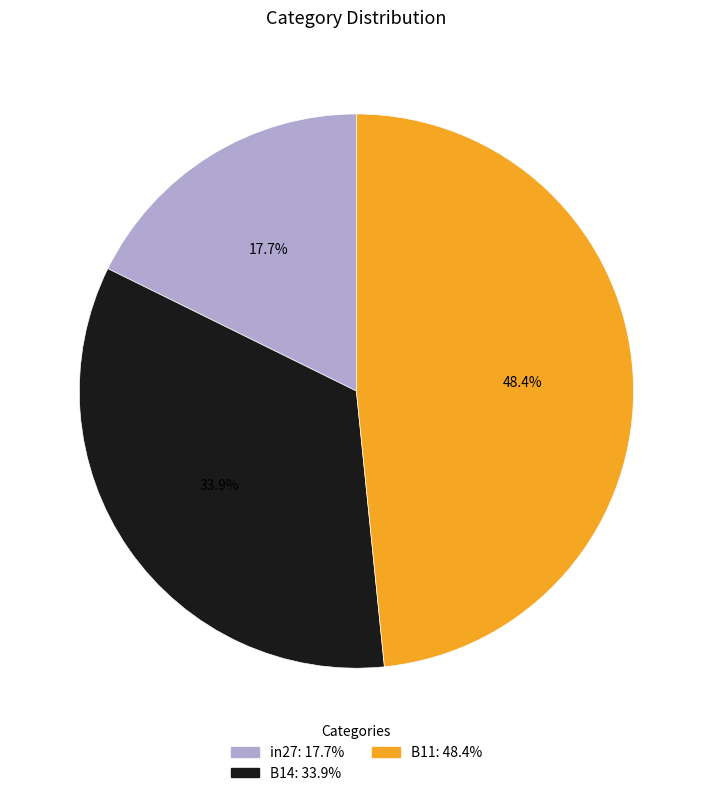

To the nearest percent, what percentage of the pie is B14?

34%